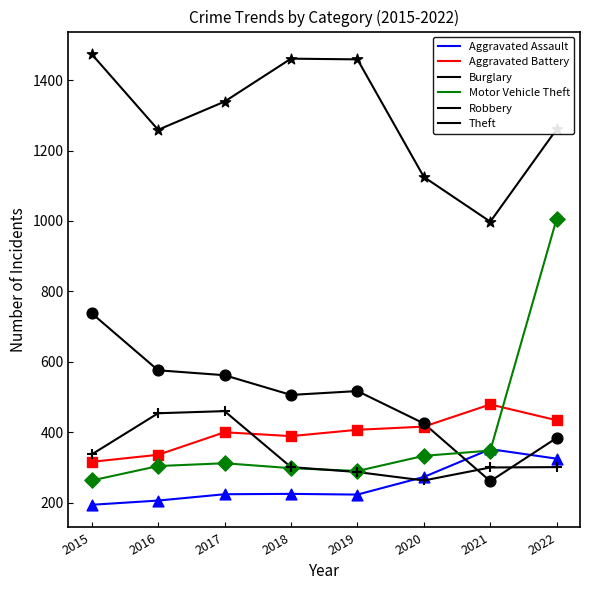

At how many categories does at least one series exceed 289?

8